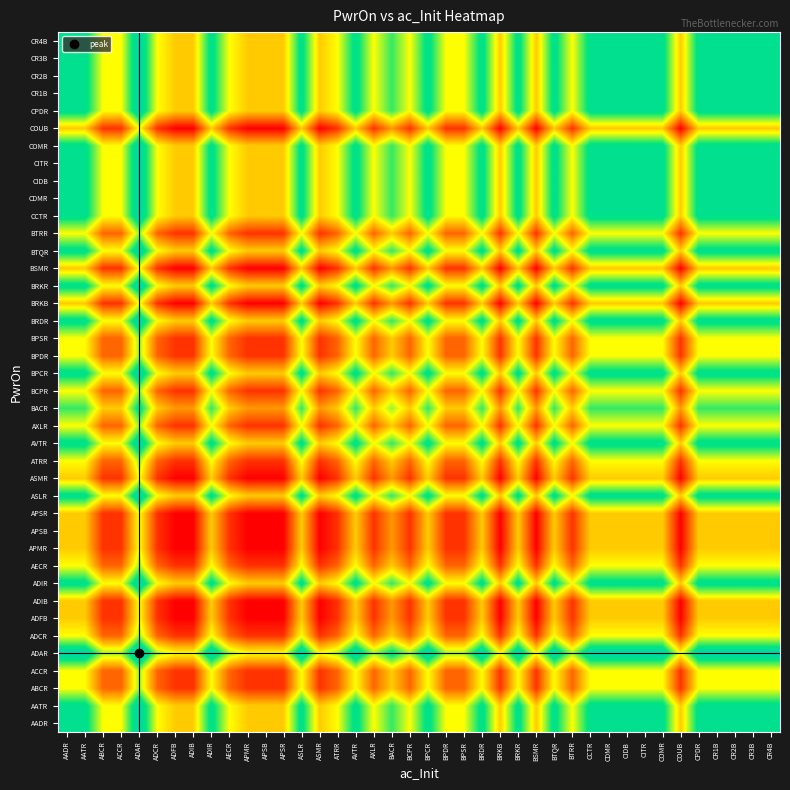

Reading left to right, what are all the values shown in this chart?

AADR: AADR=4.0	AATR=4.0	ABCR=2.5	ACCR=2.5	ADAR=4.5	ADCR=2.5	ADFB=2.0	ADIB=2.0	ADIR=4.0	AECR=2.5	APMR=2.0	APSB=2.0	APSR=2.0	ASLR=4.0	ASMR=2.0	ATRR=2.5	AVTR=4.0	AXLR=2.5	BACR=3.5	BCPR=2.5	BPCR=4.0	BPDR=2.5	BPSR=2.5	BRDR=4.0	BRKB=2.0	BRKR=4.0	BSMR=2.0	BTQR=4.0	BTRR=2.5	CCTR=4.0	CDMR=4.0	CIDB=4.0	CITR=4.0	COMR=4.0	COUB=2.0	CPDR=4.0	CR1B=4.0	CR2B=4.0	CR3B=4.0	CR4B=4.0
AATR: AADR=4.0	AATR=4.0	ABCR=2.5	ACCR=2.5	ADAR=4.5	ADCR=2.5	ADFB=2.0	ADIB=2.0	ADIR=4.0	AECR=2.5	APMR=2.0	APSB=2.0	APSR=2.0	ASLR=4.0	ASMR=2.0	ATRR=2.5	AVTR=4.0	AXLR=2.5	BACR=3.5	BCPR=2.5	BPCR=4.0	BPDR=2.5	BPSR=2.5	BRDR=4.0	BRKB=2.0	BRKR=4.0	BSMR=2.0	BTQR=4.0	BTRR=2.5	CCTR=4.0	CDMR=4.0	CIDB=4.0	CITR=4.0	COMR=4.0	COUB=2.0	CPDR=4.0	CR1B=4.0	CR2B=4.0	CR3B=4.0	CR4B=4.0
ABCR: AADR=2.5	AATR=2.5	ABCR=1.0	ACCR=1.0	ADAR=3.0	ADCR=1.0	ADFB=0.5	ADIB=0.5	ADIR=2.5	AECR=1.0	APMR=0.5	APSB=0.5	APSR=0.5	ASLR=2.5	ASMR=0.5	ATRR=1.0	AVTR=2.5	AXLR=1.0	BACR=2.0	BCPR=1.0	BPCR=2.5	BPDR=1.0	BPSR=1.0	BRDR=2.5	BRKB=0.5	BRKR=2.5	BSMR=0.5	BTQR=2.5	BTRR=1.0	CCTR=2.5	CDMR=2.5	CIDB=2.5	CITR=2.5	COMR=2.5	COUB=0.5	CPDR=2.5	CR1B=2.5	CR2B=2.5	CR3B=2.5	CR4B=2.5
ACCR: AADR=2.5	AATR=2.5	ABCR=1.0	ACCR=1.0	ADAR=3.0	ADCR=1.0	ADFB=0.5	ADIB=0.5	ADIR=2.5	AECR=1.0	APMR=0.5	APSB=0.5	APSR=0.5	ASLR=2.5	ASMR=0.5	ATRR=1.0	AVTR=2.5	AXLR=1.0	BACR=2.0	BCPR=1.0	BPCR=2.5	BPDR=1.0	BPSR=1.0	BRDR=2.5	BRKB=0.5	BRKR=2.5	BSMR=0.5	BTQR=2.5	BTRR=1.0	CCTR=2.5	CDMR=2.5	CIDB=2.5	CITR=2.5	COMR=2.5	COUB=0.5	CPDR=2.5	CR1B=2.5	CR2B=2.5	CR3B=2.5	CR4B=2.5
ADAR: AADR=4.5	AATR=4.5	ABCR=3.0	ACCR=3.0	ADAR=5.0	ADCR=3.0	ADFB=2.5	ADIB=2.5	ADIR=4.5	AECR=3.0	APMR=2.5	APSB=2.5	APSR=2.5	ASLR=4.5	ASMR=2.5	ATRR=3.0	AVTR=4.5	AXLR=3.0	BACR=4.0	BCPR=3.0	BPCR=4.5	BPDR=3.0	BPSR=3.0	BRDR=4.5	BRKB=2.5	BRKR=4.5	BSMR=2.5	BTQR=4.5	BTRR=3.0	CCTR=4.5	CDMR=4.5	CIDB=4.5	CITR=4.5	COMR=4.5	COUB=2.5	CPDR=4.5	CR1B=4.5	CR2B=4.5	CR3B=4.5	CR4B=4.5
ADCR: AADR=2.5	AATR=2.5	ABCR=1.0	ACCR=1.0	ADAR=3.0	ADCR=1.0	ADFB=0.5	ADIB=0.5	ADIR=2.5	AECR=1.0	APMR=0.5	APSB=0.5	APSR=0.5	ASLR=2.5	ASMR=0.5	ATRR=1.0	AVTR=2.5	AXLR=1.0	BACR=2.0	BCPR=1.0	BPCR=2.5	BPDR=1.0	BPSR=1.0	BRDR=2.5	BRKB=0.5	BRKR=2.5	BSMR=0.5	BTQR=2.5	BTRR=1.0	CCTR=2.5	CDMR=2.5	CIDB=2.5	CITR=2.5	COMR=2.5	COUB=0.5	CPDR=2.5	CR1B=2.5	CR2B=2.5	CR3B=2.5	CR4B=2.5
ADFB: AADR=2.0	AATR=2.0	ABCR=0.5	ACCR=0.5	ADAR=2.5	ADCR=0.5	ADFB=0.0	ADIB=0.0	ADIR=2.0	AECR=0.5	APMR=0.0	APSB=0.0	APSR=0.0	ASLR=2.0	ASMR=0.0	ATRR=0.5	AVTR=2.0	AXLR=0.5	BACR=1.5	BCPR=0.5	BPCR=2.0	BPDR=0.5	BPSR=0.5	BRDR=2.0	BRKB=0.0	BRKR=2.0	BSMR=0.0	BTQR=2.0	BTRR=0.5	CCTR=2.0	CDMR=2.0	CIDB=2.0	CITR=2.0	COMR=2.0	COUB=0.0	CPDR=2.0	CR1B=2.0	CR2B=2.0	CR3B=2.0	CR4B=2.0
ADIB: AADR=2.0	AATR=2.0	ABCR=0.5	ACCR=0.5	ADAR=2.5	ADCR=0.5	ADFB=0.0	ADIB=0.0	ADIR=2.0	AECR=0.5	APMR=0.0	APSB=0.0	APSR=0.0	ASLR=2.0	ASMR=0.0	ATRR=0.5	AVTR=2.0	AXLR=0.5	BACR=1.5	BCPR=0.5	BPCR=2.0	BPDR=0.5	BPSR=0.5	BRDR=2.0	BRKB=0.0	BRKR=2.0	BSMR=0.0	BTQR=2.0	BTRR=0.5	CCTR=2.0	CDMR=2.0	CIDB=2.0	CITR=2.0	COMR=2.0	COUB=0.0	CPDR=2.0	CR1B=2.0	CR2B=2.0	CR3B=2.0	CR4B=2.0
ADIR: AADR=4.0	AATR=4.0	ABCR=2.5	ACCR=2.5	ADAR=4.5	ADCR=2.5	ADFB=2.0	ADIB=2.0	ADIR=4.0	AECR=2.5	APMR=2.0	APSB=2.0	APSR=2.0	ASLR=4.0	ASMR=2.0	ATRR=2.5	AVTR=4.0	AXLR=2.5	BACR=3.5	BCPR=2.5	BPCR=4.0	BPDR=2.5	BPSR=2.5	BRDR=4.0	BRKB=2.0	BRKR=4.0	BSMR=2.0	BTQR=4.0	BTRR=2.5	CCTR=4.0	CDMR=4.0	CIDB=4.0	CITR=4.0	COMR=4.0	COUB=2.0	CPDR=4.0	CR1B=4.0	CR2B=4.0	CR3B=4.0	CR4B=4.0
AECR: AADR=2.5	AATR=2.5	ABCR=1.0	ACCR=1.0	ADAR=3.0	ADCR=1.0	ADFB=0.5	ADIB=0.5	ADIR=2.5	AECR=1.0	APMR=0.5	APSB=0.5	APSR=0.5	ASLR=2.5	ASMR=0.5	ATRR=1.0	AVTR=2.5	AXLR=1.0	BACR=2.0	BCPR=1.0	BPCR=2.5	BPDR=1.0	BPSR=1.0	BRDR=2.5	BRKB=0.5	BRKR=2.5	BSMR=0.5	BTQR=2.5	BTRR=1.0	CCTR=2.5	CDMR=2.5	CIDB=2.5	CITR=2.5	COMR=2.5	COUB=0.5	CPDR=2.5	CR1B=2.5	CR2B=2.5	CR3B=2.5	CR4B=2.5
APMR: AADR=2.0	AATR=2.0	ABCR=0.5	ACCR=0.5	ADAR=2.5	ADCR=0.5	ADFB=0.0	ADIB=0.0	ADIR=2.0	AECR=0.5	APMR=0.0	APSB=0.0	APSR=0.0	ASLR=2.0	ASMR=0.0	ATRR=0.5	AVTR=2.0	AXLR=0.5	BACR=1.5	BCPR=0.5	BPCR=2.0	BPDR=0.5	BPSR=0.5	BRDR=2.0	BRKB=0.0	BRKR=2.0	BSMR=0.0	BTQR=2.0	BTRR=0.5	CCTR=2.0	CDMR=2.0	CIDB=2.0	CITR=2.0	COMR=2.0	COUB=0.0	CPDR=2.0	CR1B=2.0	CR2B=2.0	CR3B=2.0	CR4B=2.0
APSB: AADR=2.0	AATR=2.0	ABCR=0.5	ACCR=0.5	ADAR=2.5	ADCR=0.5	ADFB=0.0	ADIB=0.0	ADIR=2.0	AECR=0.5	APMR=0.0	APSB=0.0	APSR=0.0	ASLR=2.0	ASMR=0.0	ATRR=0.5	AVTR=2.0	AXLR=0.5	BACR=1.5	BCPR=0.5	BPCR=2.0	BPDR=0.5	BPSR=0.5	BRDR=2.0	BRKB=0.0	BRKR=2.0	BSMR=0.0	BTQR=2.0	BTRR=0.5	CCTR=2.0	CDMR=2.0	CIDB=2.0	CITR=2.0	COMR=2.0	COUB=0.0	CPDR=2.0	CR1B=2.0	CR2B=2.0	CR3B=2.0	CR4B=2.0
APSR: AADR=2.0	AATR=2.0	ABCR=0.5	ACCR=0.5	ADAR=2.5	ADCR=0.5	ADFB=0.0	ADIB=0.0	ADIR=2.0	AECR=0.5	APMR=0.0	APSB=0.0	APSR=0.0	ASLR=2.0	ASMR=0.0	ATRR=0.5	AVTR=2.0	AXLR=0.5	BACR=1.5	BCPR=0.5	BPCR=2.0	BPDR=0.5	BPSR=0.5	BRDR=2.0	BRKB=0.0	BRKR=2.0	BSMR=0.0	BTQR=2.0	BTRR=0.5	CCTR=2.0	CDMR=2.0	CIDB=2.0	CITR=2.0	COMR=2.0	COUB=0.0	CPDR=2.0	CR1B=2.0	CR2B=2.0	CR3B=2.0	CR4B=2.0
ASLR: AADR=4.0	AATR=4.0	ABCR=2.5	ACCR=2.5	ADAR=4.5	ADCR=2.5	ADFB=2.0	ADIB=2.0	ADIR=4.0	AECR=2.5	APMR=2.0	APSB=2.0	APSR=2.0	ASLR=4.0	ASMR=2.0	ATRR=2.5	AVTR=4.0	AXLR=2.5	BACR=3.5	BCPR=2.5	BPCR=4.0	BPDR=2.5	BPSR=2.5	BRDR=4.0	BRKB=2.0	BRKR=4.0	BSMR=2.0	BTQR=4.0	BTRR=2.5	CCTR=4.0	CDMR=4.0	CIDB=4.0	CITR=4.0	COMR=4.0	COUB=2.0	CPDR=4.0	CR1B=4.0	CR2B=4.0	CR3B=4.0	CR4B=4.0
ASMR: AADR=2.0	AATR=2.0	ABCR=0.5	ACCR=0.5	ADAR=2.5	ADCR=0.5	ADFB=0.0	ADIB=0.0	ADIR=2.0	AECR=0.5	APMR=0.0	APSB=0.0	APSR=0.0	ASLR=2.0	ASMR=0.0	ATRR=0.5	AVTR=2.0	AXLR=0.5	BACR=1.5	BCPR=0.5	BPCR=2.0	BPDR=0.5	BPSR=0.5	BRDR=2.0	BRKB=0.0	BRKR=2.0	BSMR=0.0	BTQR=2.0	BTRR=0.5	CCTR=2.0	CDMR=2.0	CIDB=2.0	CITR=2.0	COMR=2.0	COUB=0.0	CPDR=2.0	CR1B=2.0	CR2B=2.0	CR3B=2.0	CR4B=2.0
ATRR: AADR=2.5	AATR=2.5	ABCR=1.0	ACCR=1.0	ADAR=3.0	ADCR=1.0	ADFB=0.5	ADIB=0.5	ADIR=2.5	AECR=1.0	APMR=0.5	APSB=0.5	APSR=0.5	ASLR=2.5	ASMR=0.5	ATRR=1.0	AVTR=2.5	AXLR=1.0	BACR=2.0	BCPR=1.0	BPCR=2.5	BPDR=1.0	BPSR=1.0	BRDR=2.5	BRKB=0.5	BRKR=2.5	BSMR=0.5	BTQR=2.5	BTRR=1.0	CCTR=2.5	CDMR=2.5	CIDB=2.5	CITR=2.5	COMR=2.5	COUB=0.5	CPDR=2.5	CR1B=2.5	CR2B=2.5	CR3B=2.5	CR4B=2.5
AVTR: AADR=4.0	AATR=4.0	ABCR=2.5	ACCR=2.5	ADAR=4.5	ADCR=2.5	ADFB=2.0	ADIB=2.0	ADIR=4.0	AECR=2.5	APMR=2.0	APSB=2.0	APSR=2.0	ASLR=4.0	ASMR=2.0	ATRR=2.5	AVTR=4.0	AXLR=2.5	BACR=3.5	BCPR=2.5	BPCR=4.0	BPDR=2.5	BPSR=2.5	BRDR=4.0	BRKB=2.0	BRKR=4.0	BSMR=2.0	BTQR=4.0	BTRR=2.5	CCTR=4.0	CDMR=4.0	CIDB=4.0	CITR=4.0	COMR=4.0	COUB=2.0	CPDR=4.0	CR1B=4.0	CR2B=4.0	CR3B=4.0	CR4B=4.0
AXLR: AADR=2.5	AATR=2.5	ABCR=1.0	ACCR=1.0	ADAR=3.0	ADCR=1.0	ADFB=0.5	ADIB=0.5	ADIR=2.5	AECR=1.0	APMR=0.5	APSB=0.5	APSR=0.5	ASLR=2.5	ASMR=0.5	ATRR=1.0	AVTR=2.5	AXLR=1.0	BACR=2.0	BCPR=1.0	BPCR=2.5	BPDR=1.0	BPSR=1.0	BRDR=2.5	BRKB=0.5	BRKR=2.5	BSMR=0.5	BTQR=2.5	BTRR=1.0	CCTR=2.5	CDMR=2.5	CIDB=2.5	CITR=2.5	COMR=2.5	COUB=0.5	CPDR=2.5	CR1B=2.5	CR2B=2.5	CR3B=2.5	CR4B=2.5
BACR: AADR=3.5	AATR=3.5	ABCR=2.0	ACCR=2.0	ADAR=4.0	ADCR=2.0	ADFB=1.5	ADIB=1.5	ADIR=3.5	AECR=2.0	APMR=1.5	APSB=1.5	APSR=1.5	ASLR=3.5	ASMR=1.5	ATRR=2.0	AVTR=3.5	AXLR=2.0	BACR=3.0	BCPR=2.0	BPCR=3.5	BPDR=2.0	BPSR=2.0	BRDR=3.5	BRKB=1.5	BRKR=3.5	BSMR=1.5	BTQR=3.5	BTRR=2.0	CCTR=3.5	CDMR=3.5	CIDB=3.5	CITR=3.5	COMR=3.5	COUB=1.5	CPDR=3.5	CR1B=3.5	CR2B=3.5	CR3B=3.5	CR4B=3.5
BCPR: AADR=2.5	AATR=2.5	ABCR=1.0	ACCR=1.0	ADAR=3.0	ADCR=1.0	ADFB=0.5	ADIB=0.5	ADIR=2.5	AECR=1.0	APMR=0.5	APSB=0.5	APSR=0.5	ASLR=2.5	ASMR=0.5	ATRR=1.0	AVTR=2.5	AXLR=1.0	BACR=2.0	BCPR=1.0	BPCR=2.5	BPDR=1.0	BPSR=1.0	BRDR=2.5	BRKB=0.5	BRKR=2.5	BSMR=0.5	BTQR=2.5	BTRR=1.0	CCTR=2.5	CDMR=2.5	CIDB=2.5	CITR=2.5	COMR=2.5	COUB=0.5	CPDR=2.5	CR1B=2.5	CR2B=2.5	CR3B=2.5	CR4B=2.5
BPCR: AADR=4.0	AATR=4.0	ABCR=2.5	ACCR=2.5	ADAR=4.5	ADCR=2.5	ADFB=2.0	ADIB=2.0	ADIR=4.0	AECR=2.5	APMR=2.0	APSB=2.0	APSR=2.0	ASLR=4.0	ASMR=2.0	ATRR=2.5	AVTR=4.0	AXLR=2.5	BACR=3.5	BCPR=2.5	BPCR=4.0	BPDR=2.5	BPSR=2.5	BRDR=4.0	BRKB=2.0	BRKR=4.0	BSMR=2.0	BTQR=4.0	BTRR=2.5	CCTR=4.0	CDMR=4.0	CIDB=4.0	CITR=4.0	COMR=4.0	COUB=2.0	CPDR=4.0	CR1B=4.0	CR2B=4.0	CR3B=4.0	CR4B=4.0
BPDR: AADR=2.5	AATR=2.5	ABCR=1.0	ACCR=1.0	ADAR=3.0	ADCR=1.0	ADFB=0.5	ADIB=0.5	ADIR=2.5	AECR=1.0	APMR=0.5	APSB=0.5	APSR=0.5	ASLR=2.5	ASMR=0.5	ATRR=1.0	AVTR=2.5	AXLR=1.0	BACR=2.0	BCPR=1.0	BPCR=2.5	BPDR=1.0	BPSR=1.0	BRDR=2.5	BRKB=0.5	BRKR=2.5	BSMR=0.5	BTQR=2.5	BTRR=1.0	CCTR=2.5	CDMR=2.5	CIDB=2.5	CITR=2.5	COMR=2.5	COUB=0.5	CPDR=2.5	CR1B=2.5	CR2B=2.5	CR3B=2.5	CR4B=2.5
BPSR: AADR=2.5	AATR=2.5	ABCR=1.0	ACCR=1.0	ADAR=3.0	ADCR=1.0	ADFB=0.5	ADIB=0.5	ADIR=2.5	AECR=1.0	APMR=0.5	APSB=0.5	APSR=0.5	ASLR=2.5	ASMR=0.5	ATRR=1.0	AVTR=2.5	AXLR=1.0	BACR=2.0	BCPR=1.0	BPCR=2.5	BPDR=1.0	BPSR=1.0	BRDR=2.5	BRKB=0.5	BRKR=2.5	BSMR=0.5	BTQR=2.5	BTRR=1.0	CCTR=2.5	CDMR=2.5	CIDB=2.5	CITR=2.5	COMR=2.5	COUB=0.5	CPDR=2.5	CR1B=2.5	CR2B=2.5	CR3B=2.5	CR4B=2.5
BRDR: AADR=4.0	AATR=4.0	ABCR=2.5	ACCR=2.5	ADAR=4.5	ADCR=2.5	ADFB=2.0	ADIB=2.0	ADIR=4.0	AECR=2.5	APMR=2.0	APSB=2.0	APSR=2.0	ASLR=4.0	ASMR=2.0	ATRR=2.5	AVTR=4.0	AXLR=2.5	BACR=3.5	BCPR=2.5	BPCR=4.0	BPDR=2.5	BPSR=2.5	BRDR=4.0	BRKB=2.0	BRKR=4.0	BSMR=2.0	BTQR=4.0	BTRR=2.5	CCTR=4.0	CDMR=4.0	CIDB=4.0	CITR=4.0	COMR=4.0	COUB=2.0	CPDR=4.0	CR1B=4.0	CR2B=4.0	CR3B=4.0	CR4B=4.0
BRKB: AADR=2.0	AATR=2.0	ABCR=0.5	ACCR=0.5	ADAR=2.5	ADCR=0.5	ADFB=0.0	ADIB=0.0	ADIR=2.0	AECR=0.5	APMR=0.0	APSB=0.0	APSR=0.0	ASLR=2.0	ASMR=0.0	ATRR=0.5	AVTR=2.0	AXLR=0.5	BACR=1.5	BCPR=0.5	BPCR=2.0	BPDR=0.5	BPSR=0.5	BRDR=2.0	BRKB=0.0	BRKR=2.0	BSMR=0.0	BTQR=2.0	BTRR=0.5	CCTR=2.0	CDMR=2.0	CIDB=2.0	CITR=2.0	COMR=2.0	COUB=0.0	CPDR=2.0	CR1B=2.0	CR2B=2.0	CR3B=2.0	CR4B=2.0
BRKR: AADR=4.0	AATR=4.0	ABCR=2.5	ACCR=2.5	ADAR=4.5	ADCR=2.5	ADFB=2.0	ADIB=2.0	ADIR=4.0	AECR=2.5	APMR=2.0	APSB=2.0	APSR=2.0	ASLR=4.0	ASMR=2.0	ATRR=2.5	AVTR=4.0	AXLR=2.5	BACR=3.5	BCPR=2.5	BPCR=4.0	BPDR=2.5	BPSR=2.5	BRDR=4.0	BRKB=2.0	BRKR=4.0	BSMR=2.0	BTQR=4.0	BTRR=2.5	CCTR=4.0	CDMR=4.0	CIDB=4.0	CITR=4.0	COMR=4.0	COUB=2.0	CPDR=4.0	CR1B=4.0	CR2B=4.0	CR3B=4.0	CR4B=4.0
BSMR: AADR=2.0	AATR=2.0	ABCR=0.5	ACCR=0.5	ADAR=2.5	ADCR=0.5	ADFB=0.0	ADIB=0.0	ADIR=2.0	AECR=0.5	APMR=0.0	APSB=0.0	APSR=0.0	ASLR=2.0	ASMR=0.0	ATRR=0.5	AVTR=2.0	AXLR=0.5	BACR=1.5	BCPR=0.5	BPCR=2.0	BPDR=0.5	BPSR=0.5	BRDR=2.0	BRKB=0.0	BRKR=2.0	BSMR=0.0	BTQR=2.0	BTRR=0.5	CCTR=2.0	CDMR=2.0	CIDB=2.0	CITR=2.0	COMR=2.0	COUB=0.0	CPDR=2.0	CR1B=2.0	CR2B=2.0	CR3B=2.0	CR4B=2.0
BTQR: AADR=4.0	AATR=4.0	ABCR=2.5	ACCR=2.5	ADAR=4.5	ADCR=2.5	ADFB=2.0	ADIB=2.0	ADIR=4.0	AECR=2.5	APMR=2.0	APSB=2.0	APSR=2.0	ASLR=4.0	ASMR=2.0	ATRR=2.5	AVTR=4.0	AXLR=2.5	BACR=3.5	BCPR=2.5	BPCR=4.0	BPDR=2.5	BPSR=2.5	BRDR=4.0	BRKB=2.0	BRKR=4.0	BSMR=2.0	BTQR=4.0	BTRR=2.5	CCTR=4.0	CDMR=4.0	CIDB=4.0	CITR=4.0	COMR=4.0	COUB=2.0	CPDR=4.0	CR1B=4.0	CR2B=4.0	CR3B=4.0	CR4B=4.0
BTRR: AADR=2.5	AATR=2.5	ABCR=1.0	ACCR=1.0	ADAR=3.0	ADCR=1.0	ADFB=0.5	ADIB=0.5	ADIR=2.5	AECR=1.0	APMR=0.5	APSB=0.5	APSR=0.5	ASLR=2.5	ASMR=0.5	ATRR=1.0	AVTR=2.5	AXLR=1.0	BACR=2.0	BCPR=1.0	BPCR=2.5	BPDR=1.0	BPSR=1.0	BRDR=2.5	BRKB=0.5	BRKR=2.5	BSMR=0.5	BTQR=2.5	BTRR=1.0	CCTR=2.5	CDMR=2.5	CIDB=2.5	CITR=2.5	COMR=2.5	COUB=0.5	CPDR=2.5	CR1B=2.5	CR2B=2.5	CR3B=2.5	CR4B=2.5
CCTR: AADR=4.0	AATR=4.0	ABCR=2.5	ACCR=2.5	ADAR=4.5	ADCR=2.5	ADFB=2.0	ADIB=2.0	ADIR=4.0	AECR=2.5	APMR=2.0	APSB=2.0	APSR=2.0	ASLR=4.0	ASMR=2.0	ATRR=2.5	AVTR=4.0	AXLR=2.5	BACR=3.5	BCPR=2.5	BPCR=4.0	BPDR=2.5	BPSR=2.5	BRDR=4.0	BRKB=2.0	BRKR=4.0	BSMR=2.0	BTQR=4.0	BTRR=2.5	CCTR=4.0	CDMR=4.0	CIDB=4.0	CITR=4.0	COMR=4.0	COUB=2.0	CPDR=4.0	CR1B=4.0	CR2B=4.0	CR3B=4.0	CR4B=4.0
CDMR: AADR=4.0	AATR=4.0	ABCR=2.5	ACCR=2.5	ADAR=4.5	ADCR=2.5	ADFB=2.0	ADIB=2.0	ADIR=4.0	AECR=2.5	APMR=2.0	APSB=2.0	APSR=2.0	ASLR=4.0	ASMR=2.0	ATRR=2.5	AVTR=4.0	AXLR=2.5	BACR=3.5	BCPR=2.5	BPCR=4.0	BPDR=2.5	BPSR=2.5	BRDR=4.0	BRKB=2.0	BRKR=4.0	BSMR=2.0	BTQR=4.0	BTRR=2.5	CCTR=4.0	CDMR=4.0	CIDB=4.0	CITR=4.0	COMR=4.0	COUB=2.0	CPDR=4.0	CR1B=4.0	CR2B=4.0	CR3B=4.0	CR4B=4.0
CIDB: AADR=4.0	AATR=4.0	ABCR=2.5	ACCR=2.5	ADAR=4.5	ADCR=2.5	ADFB=2.0	ADIB=2.0	ADIR=4.0	AECR=2.5	APMR=2.0	APSB=2.0	APSR=2.0	ASLR=4.0	ASMR=2.0	ATRR=2.5	AVTR=4.0	AXLR=2.5	BACR=3.5	BCPR=2.5	BPCR=4.0	BPDR=2.5	BPSR=2.5	BRDR=4.0	BRKB=2.0	BRKR=4.0	BSMR=2.0	BTQR=4.0	BTRR=2.5	CCTR=4.0	CDMR=4.0	CIDB=4.0	CITR=4.0	COMR=4.0	COUB=2.0	CPDR=4.0	CR1B=4.0	CR2B=4.0	CR3B=4.0	CR4B=4.0
CITR: AADR=4.0	AATR=4.0	ABCR=2.5	ACCR=2.5	ADAR=4.5	ADCR=2.5	ADFB=2.0	ADIB=2.0	ADIR=4.0	AECR=2.5	APMR=2.0	APSB=2.0	APSR=2.0	ASLR=4.0	ASMR=2.0	ATRR=2.5	AVTR=4.0	AXLR=2.5	BACR=3.5	BCPR=2.5	BPCR=4.0	BPDR=2.5	BPSR=2.5	BRDR=4.0	BRKB=2.0	BRKR=4.0	BSMR=2.0	BTQR=4.0	BTRR=2.5	CCTR=4.0	CDMR=4.0	CIDB=4.0	CITR=4.0	COMR=4.0	COUB=2.0	CPDR=4.0	CR1B=4.0	CR2B=4.0	CR3B=4.0	CR4B=4.0
COMR: AADR=4.0	AATR=4.0	ABCR=2.5	ACCR=2.5	ADAR=4.5	ADCR=2.5	ADFB=2.0	ADIB=2.0	ADIR=4.0	AECR=2.5	APMR=2.0	APSB=2.0	APSR=2.0	ASLR=4.0	ASMR=2.0	ATRR=2.5	AVTR=4.0	AXLR=2.5	BACR=3.5	BCPR=2.5	BPCR=4.0	BPDR=2.5	BPSR=2.5	BRDR=4.0	BRKB=2.0	BRKR=4.0	BSMR=2.0	BTQR=4.0	BTRR=2.5	CCTR=4.0	CDMR=4.0	CIDB=4.0	CITR=4.0	COMR=4.0	COUB=2.0	CPDR=4.0	CR1B=4.0	CR2B=4.0	CR3B=4.0	CR4B=4.0
COUB: AADR=2.0	AATR=2.0	ABCR=0.5	ACCR=0.5	ADAR=2.5	ADCR=0.5	ADFB=0.0	ADIB=0.0	ADIR=2.0	AECR=0.5	APMR=0.0	APSB=0.0	APSR=0.0	ASLR=2.0	ASMR=0.0	ATRR=0.5	AVTR=2.0	AXLR=0.5	BACR=1.5	BCPR=0.5	BPCR=2.0	BPDR=0.5	BPSR=0.5	BRDR=2.0	BRKB=0.0	BRKR=2.0	BSMR=0.0	BTQR=2.0	BTRR=0.5	CCTR=2.0	CDMR=2.0	CIDB=2.0	CITR=2.0	COMR=2.0	COUB=0.0	CPDR=2.0	CR1B=2.0	CR2B=2.0	CR3B=2.0	CR4B=2.0
CPDR: AADR=4.0	AATR=4.0	ABCR=2.5	ACCR=2.5	ADAR=4.5	ADCR=2.5	ADFB=2.0	ADIB=2.0	ADIR=4.0	AECR=2.5	APMR=2.0	APSB=2.0	APSR=2.0	ASLR=4.0	ASMR=2.0	ATRR=2.5	AVTR=4.0	AXLR=2.5	BACR=3.5	BCPR=2.5	BPCR=4.0	BPDR=2.5	BPSR=2.5	BRDR=4.0	BRKB=2.0	BRKR=4.0	BSMR=2.0	BTQR=4.0	BTRR=2.5	CCTR=4.0	CDMR=4.0	CIDB=4.0	CITR=4.0	COMR=4.0	COUB=2.0	CPDR=4.0	CR1B=4.0	CR2B=4.0	CR3B=4.0	CR4B=4.0
CR1B: AADR=4.0	AATR=4.0	ABCR=2.5	ACCR=2.5	ADAR=4.5	ADCR=2.5	ADFB=2.0	ADIB=2.0	ADIR=4.0	AECR=2.5	APMR=2.0	APSB=2.0	APSR=2.0	ASLR=4.0	ASMR=2.0	ATRR=2.5	AVTR=4.0	AXLR=2.5	BACR=3.5	BCPR=2.5	BPCR=4.0	BPDR=2.5	BPSR=2.5	BRDR=4.0	BRKB=2.0	BRKR=4.0	BSMR=2.0	BTQR=4.0	BTRR=2.5	CCTR=4.0	CDMR=4.0	CIDB=4.0	CITR=4.0	COMR=4.0	COUB=2.0	CPDR=4.0	CR1B=4.0	CR2B=4.0	CR3B=4.0	CR4B=4.0
CR2B: AADR=4.0	AATR=4.0	ABCR=2.5	ACCR=2.5	ADAR=4.5	ADCR=2.5	ADFB=2.0	ADIB=2.0	ADIR=4.0	AECR=2.5	APMR=2.0	APSB=2.0	APSR=2.0	ASLR=4.0	ASMR=2.0	ATRR=2.5	AVTR=4.0	AXLR=2.5	BACR=3.5	BCPR=2.5	BPCR=4.0	BPDR=2.5	BPSR=2.5	BRDR=4.0	BRKB=2.0	BRKR=4.0	BSMR=2.0	BTQR=4.0	BTRR=2.5	CCTR=4.0	CDMR=4.0	CIDB=4.0	CITR=4.0	COMR=4.0	COUB=2.0	CPDR=4.0	CR1B=4.0	CR2B=4.0	CR3B=4.0	CR4B=4.0
CR3B: AADR=4.0	AATR=4.0	ABCR=2.5	ACCR=2.5	ADAR=4.5	ADCR=2.5	ADFB=2.0	ADIB=2.0	ADIR=4.0	AECR=2.5	APMR=2.0	APSB=2.0	APSR=2.0	ASLR=4.0	ASMR=2.0	ATRR=2.5	AVTR=4.0	AXLR=2.5	BACR=3.5	BCPR=2.5	BPCR=4.0	BPDR=2.5	BPSR=2.5	BRDR=4.0	BRKB=2.0	BRKR=4.0	BSMR=2.0	BTQR=4.0	BTRR=2.5	CCTR=4.0	CDMR=4.0	CIDB=4.0	CITR=4.0	COMR=4.0	COUB=2.0	CPDR=4.0	CR1B=4.0	CR2B=4.0	CR3B=4.0	CR4B=4.0
CR4B: AADR=4.0	AATR=4.0	ABCR=2.5	ACCR=2.5	ADAR=4.5	ADCR=2.5	ADFB=2.0	ADIB=2.0	ADIR=4.0	AECR=2.5	APMR=2.0	APSB=2.0	APSR=2.0	ASLR=4.0	ASMR=2.0	ATRR=2.5	AVTR=4.0	AXLR=2.5	BACR=3.5	BCPR=2.5	BPCR=4.0	BPDR=2.5	BPSR=2.5	BRDR=4.0	BRKB=2.0	BRKR=4.0	BSMR=2.0	BTQR=4.0	BTRR=2.5	CCTR=4.0	CDMR=4.0	CIDB=4.0	CITR=4.0	COMR=4.0	COUB=2.0	CPDR=4.0	CR1B=4.0	CR2B=4.0	CR3B=4.0	CR4B=4.0